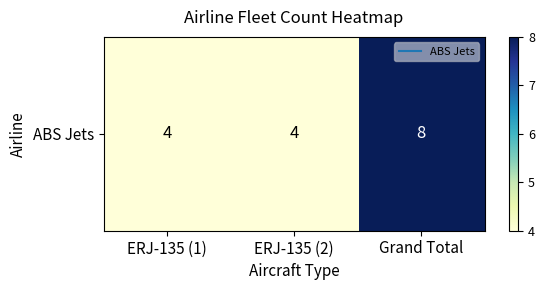

What is the sum of the values at ERJ-135 (2) and ERJ-135 (1)?

8